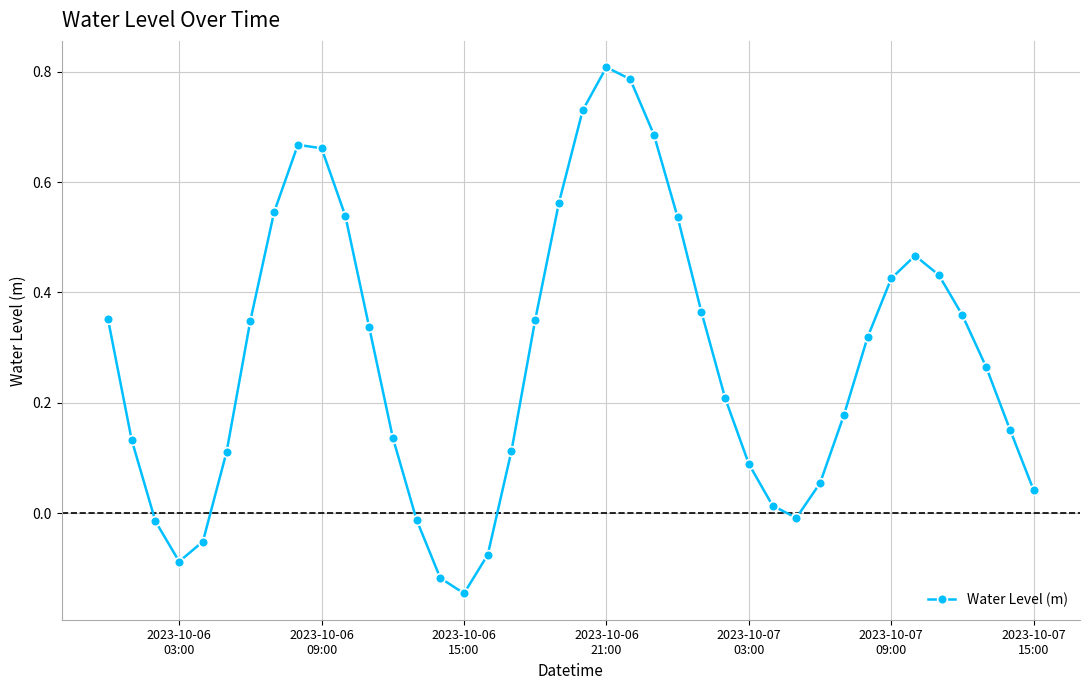

True or false: there are more than 2 points higher than both neighbors.

True